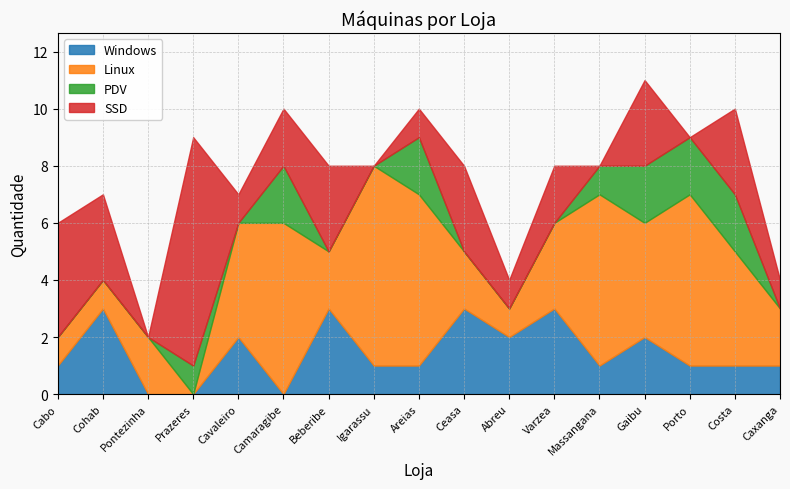

Is it true that SSD equals 2 at Areias?

False